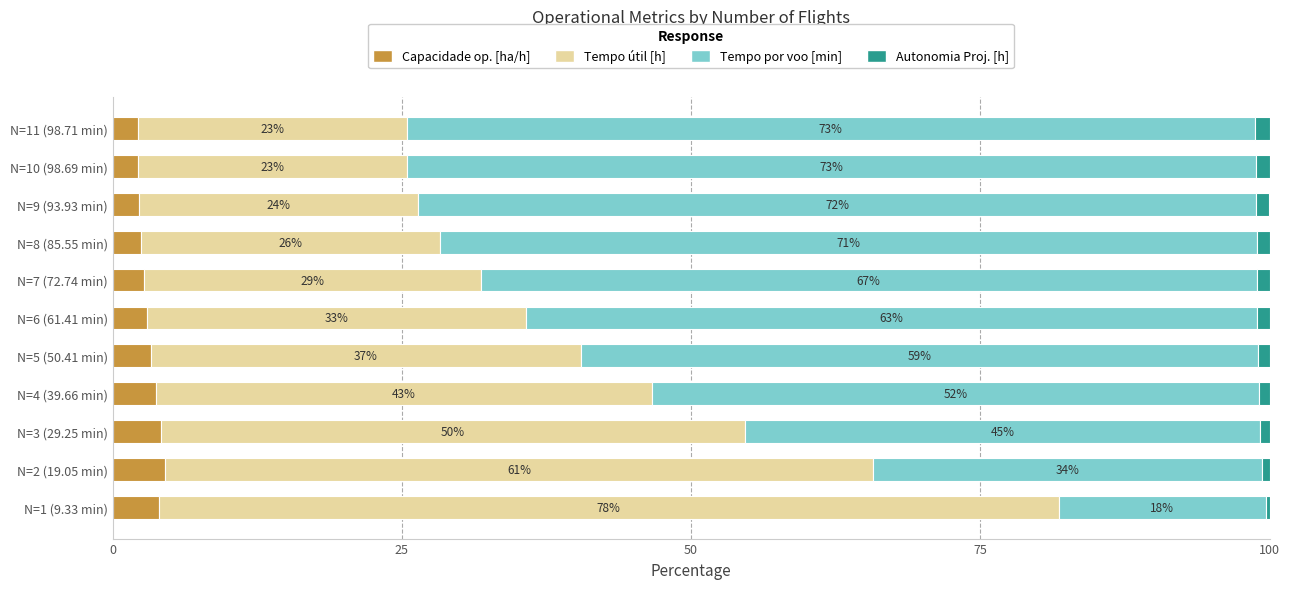

What are all the series names shown in the legend?

Capacidade op. [ha/h], Tempo útil [h], Tempo por voo [min], Autonomia Proj. [h]